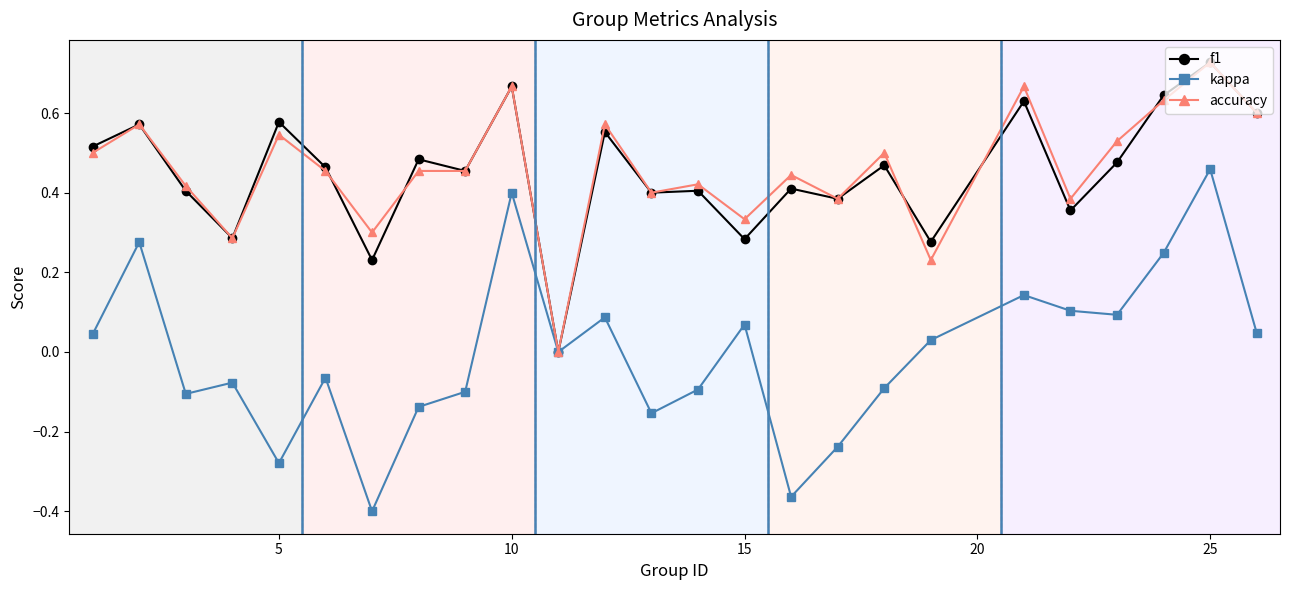

Which series has the largest range (max minus min)?

kappa